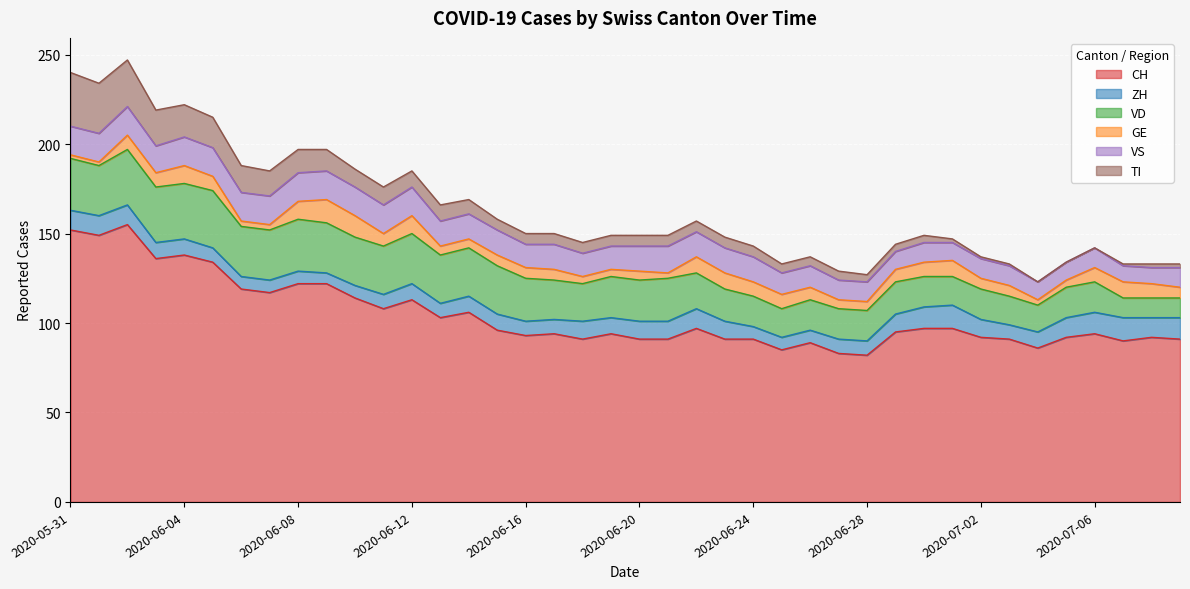

List the labels in order of VS value, largest first.

2020-05-31, 2020-06-01, 2020-06-02, 2020-06-04, 2020-06-05, 2020-06-06, 2020-06-07, 2020-06-08, 2020-06-09, 2020-06-10, 2020-06-11, 2020-06-12, 2020-06-03, 2020-06-21, 2020-06-13, 2020-06-14, 2020-06-15, 2020-06-17, 2020-06-20, 2020-06-22, 2020-06-23, 2020-06-24, 2020-06-16, 2020-06-18, 2020-06-19, 2020-06-25, 2020-06-26, 2020-06-27, 2020-06-28, 2020-06-30, 2020-07-02, 2020-07-03, 2020-07-06, 2020-07-09, 2020-06-29, 2020-07-01, 2020-07-04, 2020-07-05, 2020-07-07, 2020-07-08